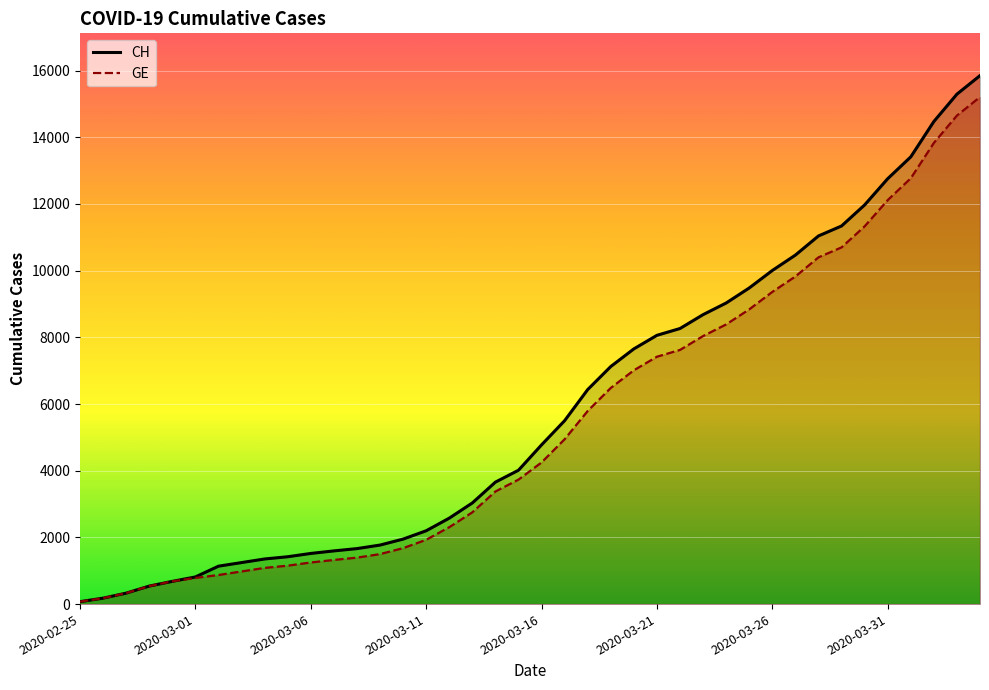

Which series has the widest spread of values?

CH